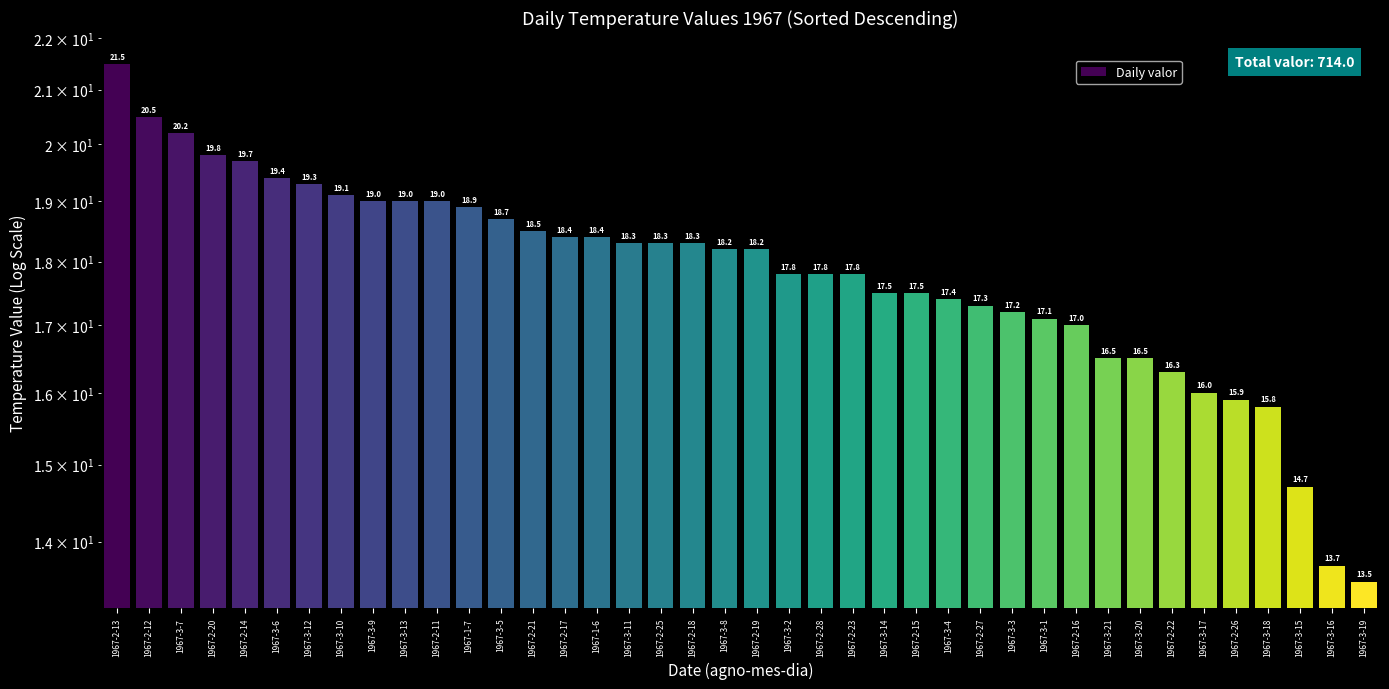

Which has a higher value, 1967-3-11 or 1967-2-22?

1967-3-11